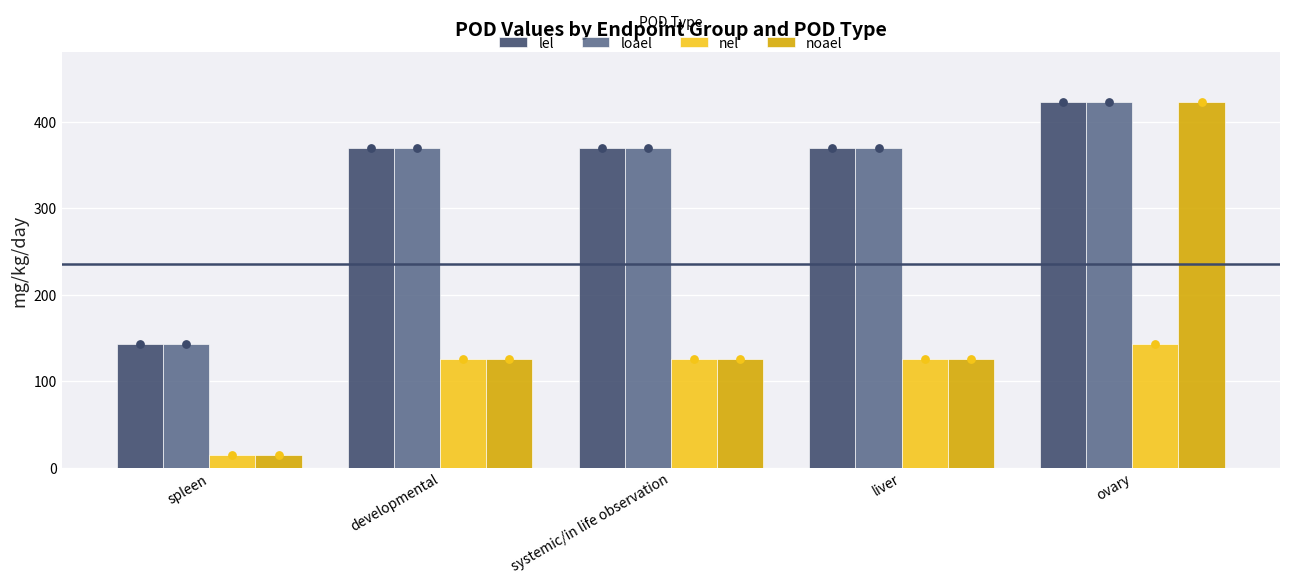

What is the total value across all series at systemic/in life observation?

989.8